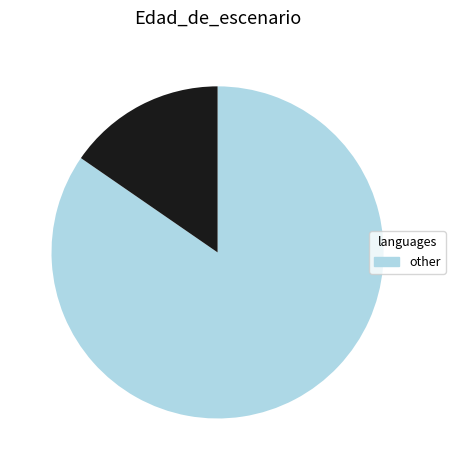

Is there any slice that represents more than half of the pie?

Yes